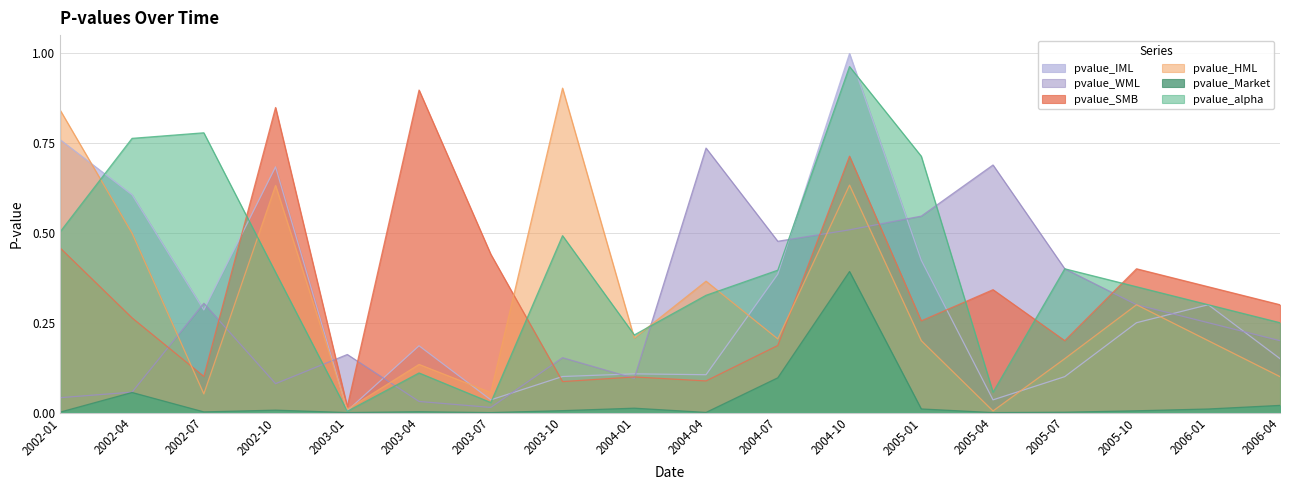

True or false: pvalue_Market and pvalue_WML cross at least once.

False